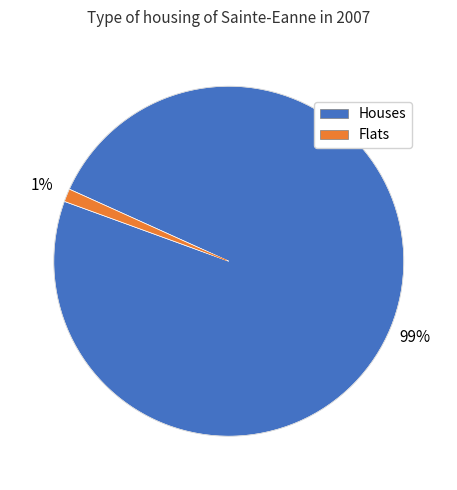

To the nearest percent, what is the difference between the largest and smallest slice percentages?

98%